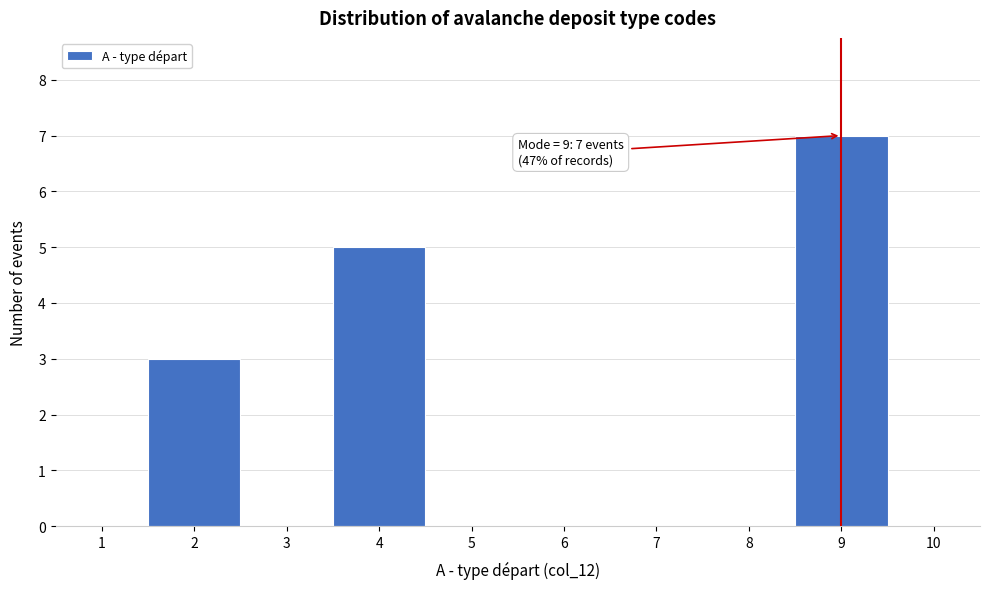

Over which range of the x-axis is the bar tallest?

8.5 to 9.5